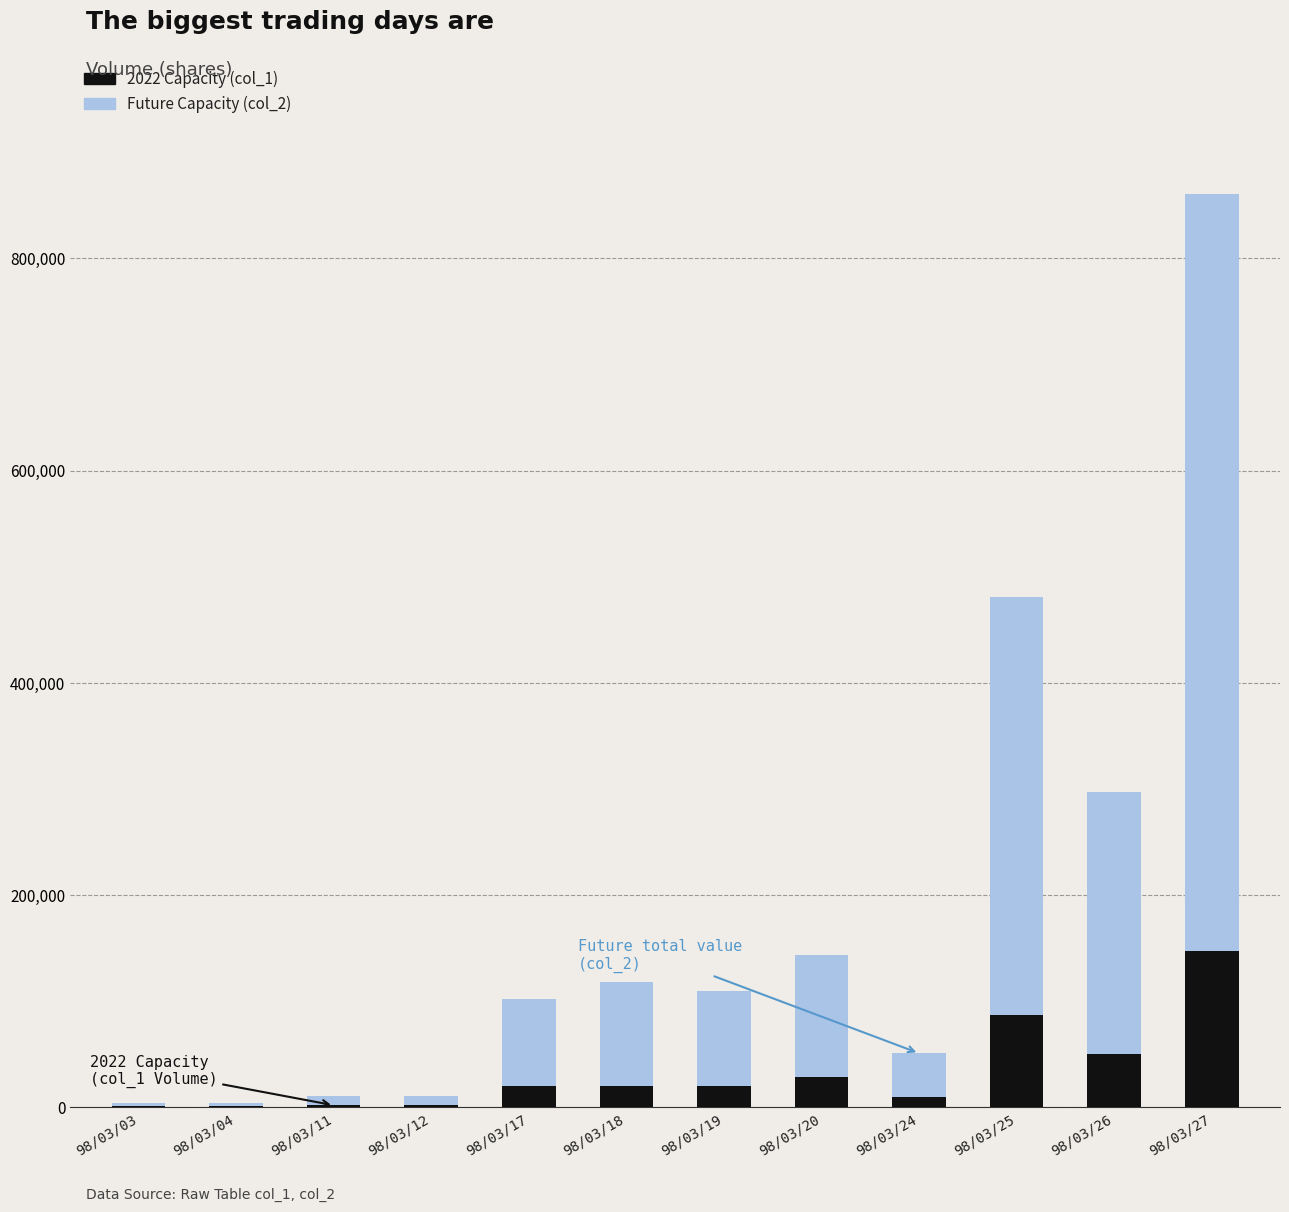

Are the bars horizontal?

No